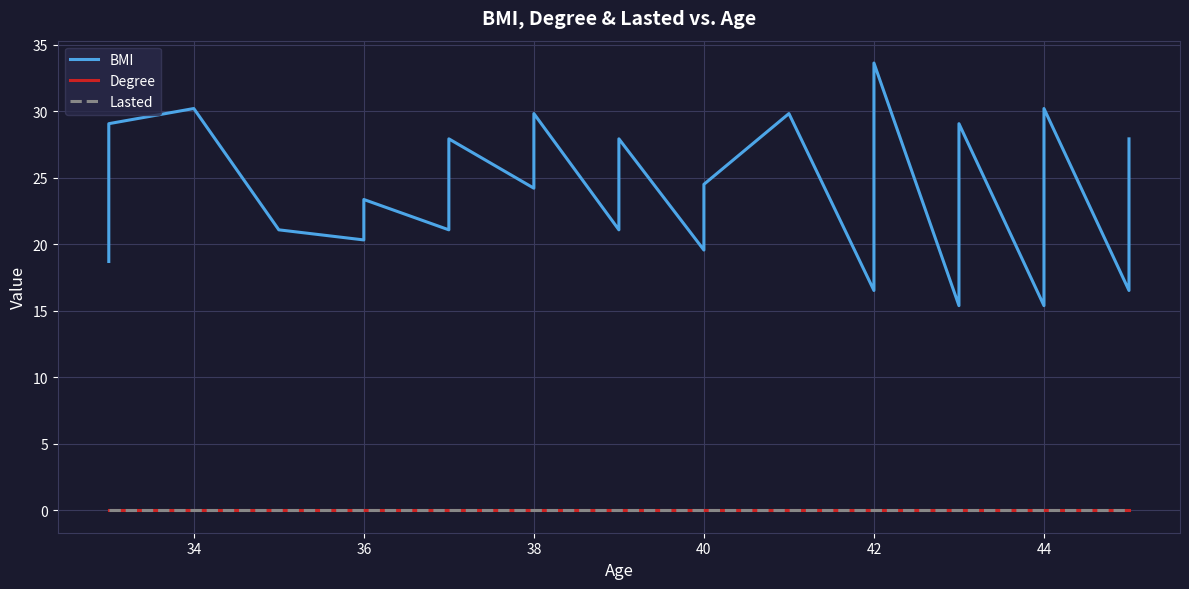

Is it true that BMI equals 27.9 at 44?

True